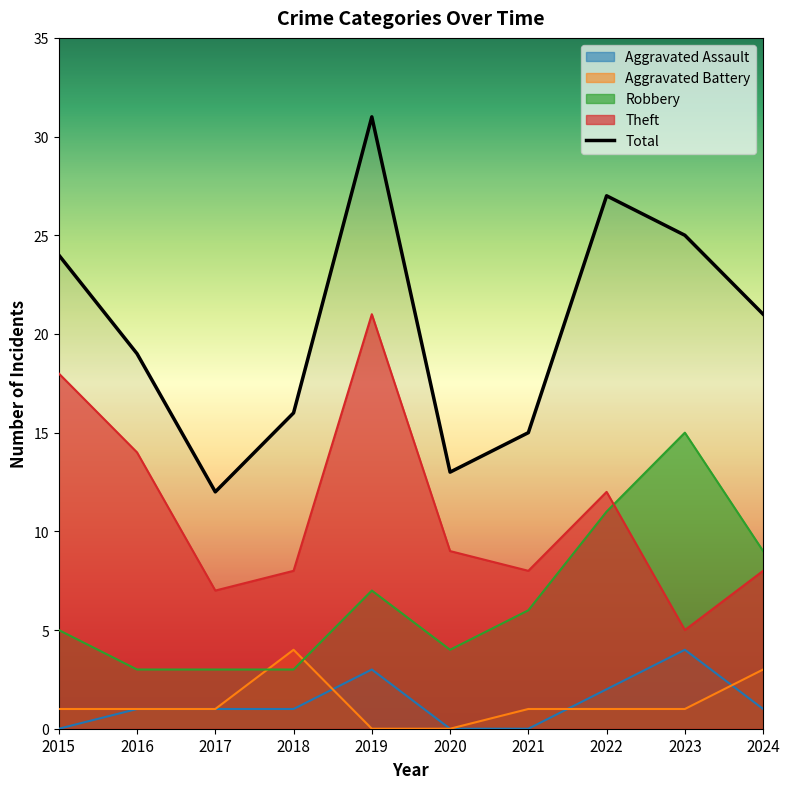

Is it true that the value at 2023 is 25?

True